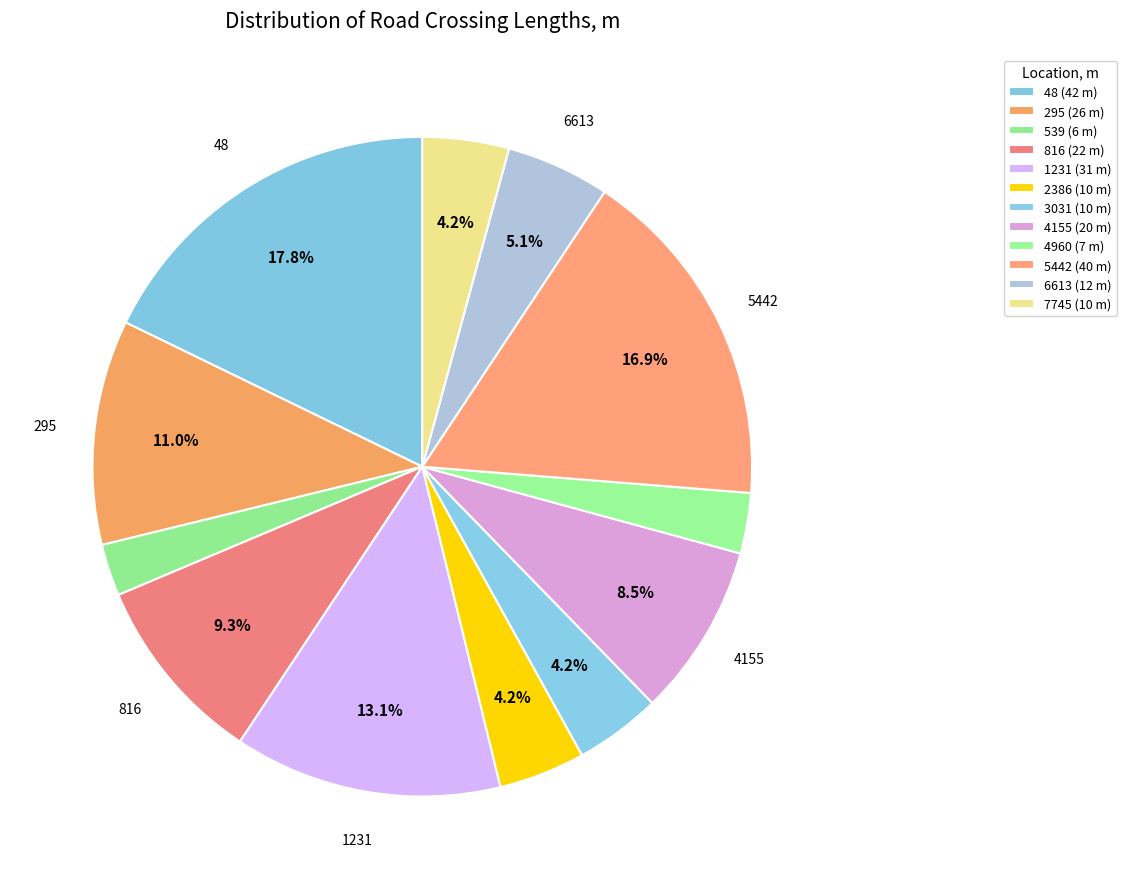

What percentage is NOT represented by 7745?

95.8%